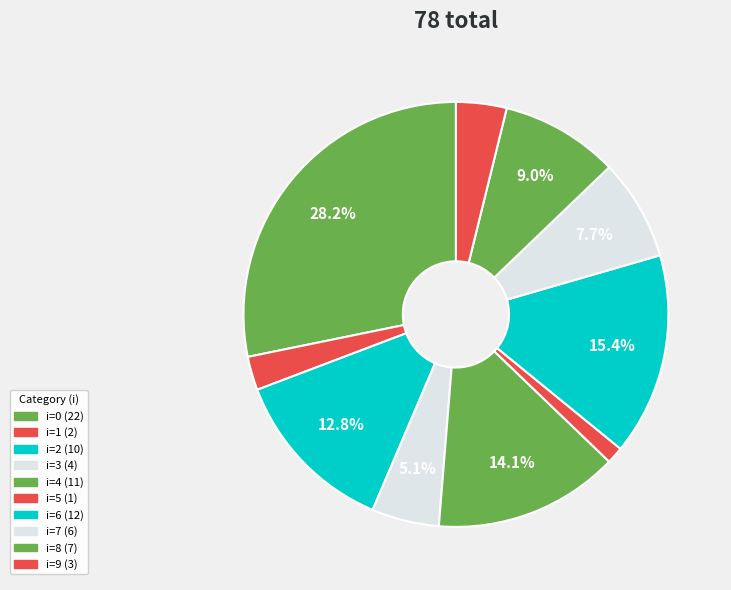

Count the number of slices in the pie.

10